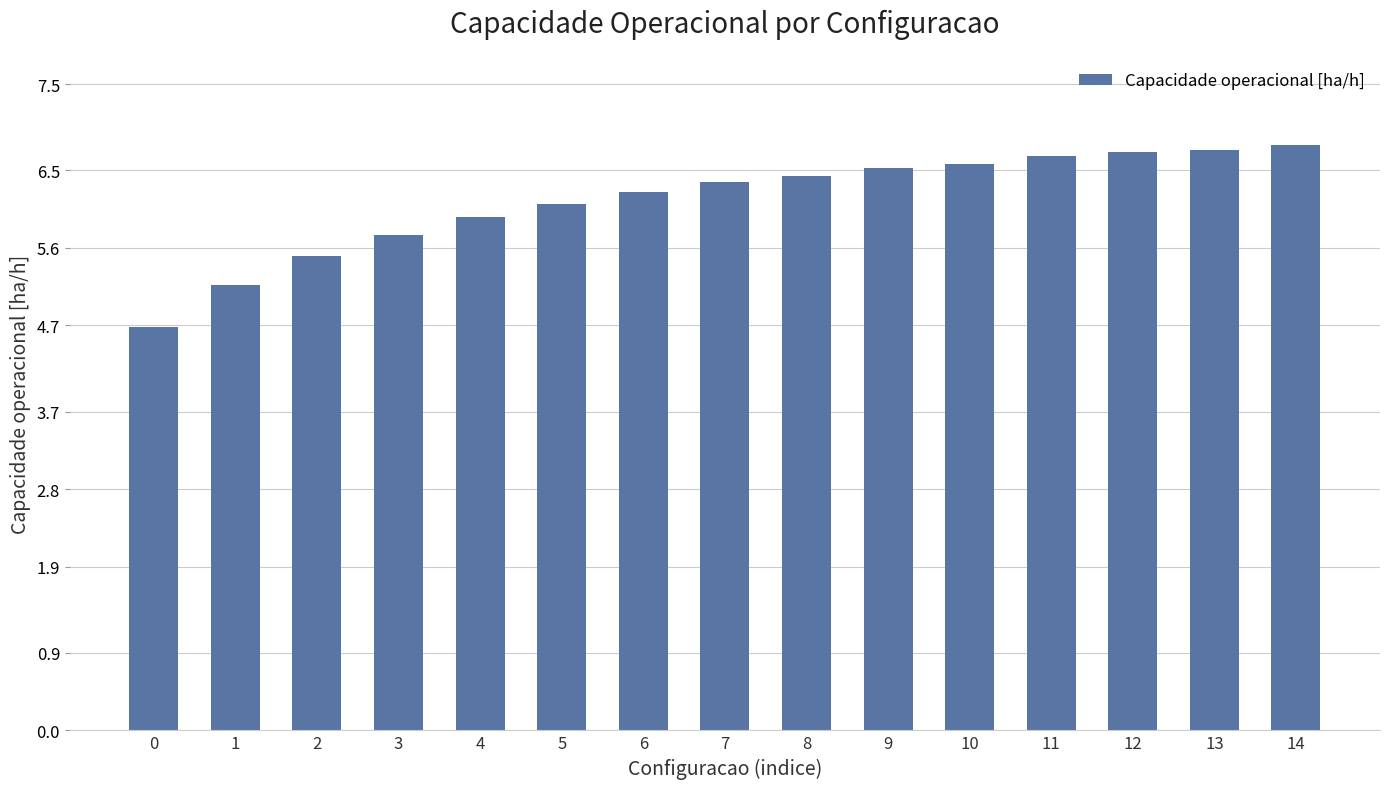

What is the change in value from 2 to 4?

+0.5